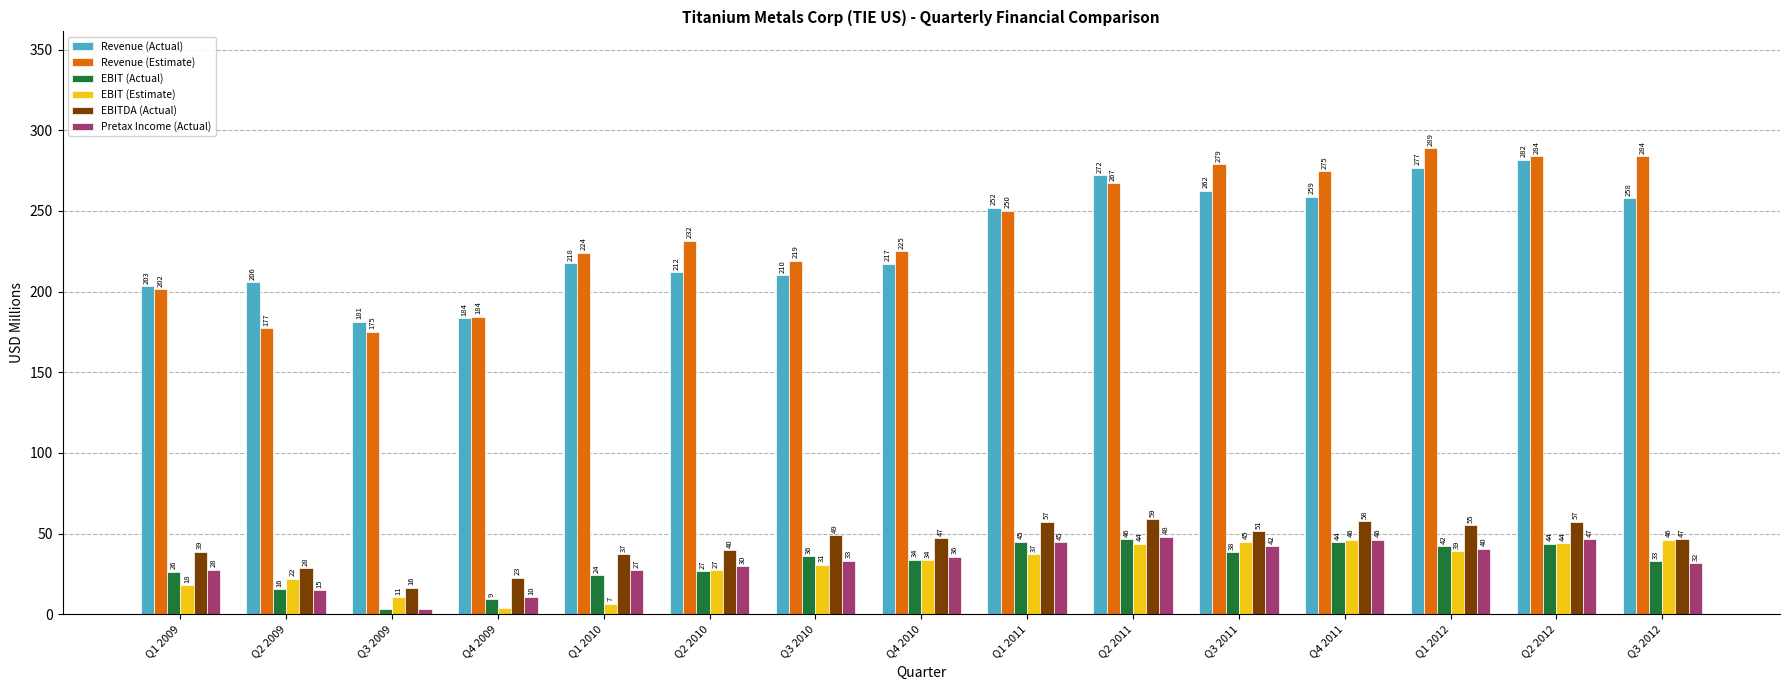

What is the difference between the highest and lowest values at Q2 2009?

190.9